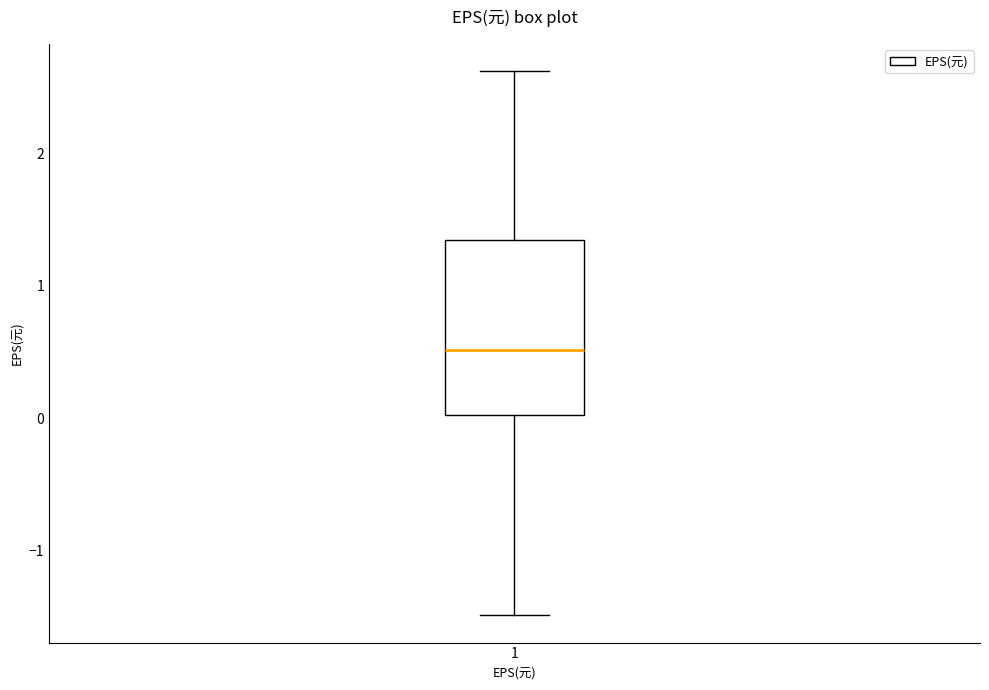

Where does the median line of the box at x = 1 sit on the y-axis? The values are not printed on the chart, so give them approximately, as read against the axis.

0.5